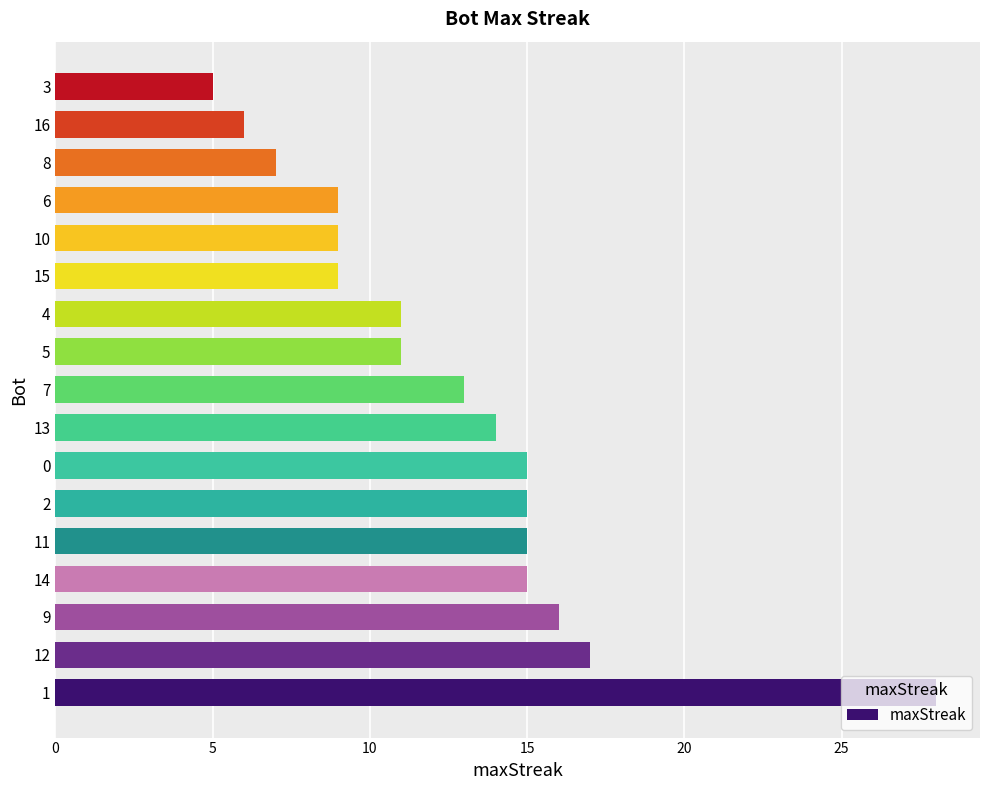

What is the minimum value shown in the chart?

5